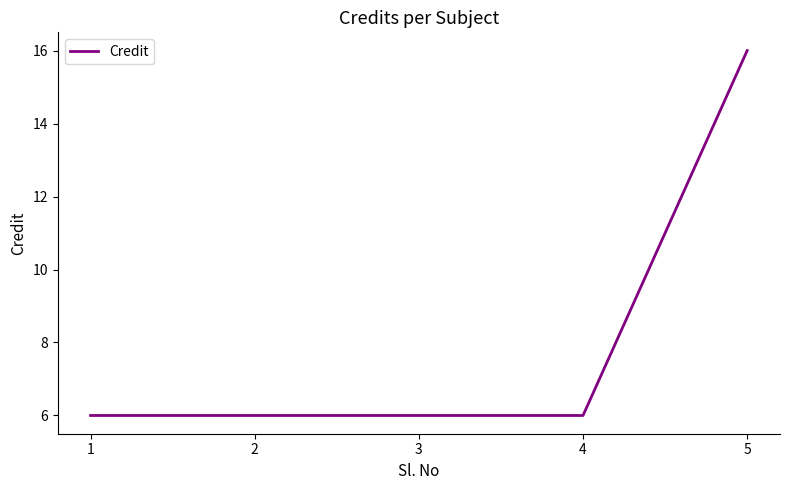

What is the change in value from 3 to 5?

+10